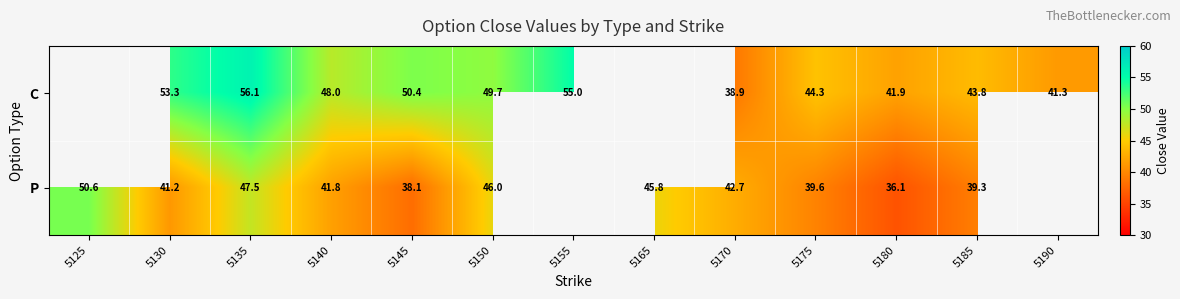

Between 5140 and 5155, which is larger?

5155